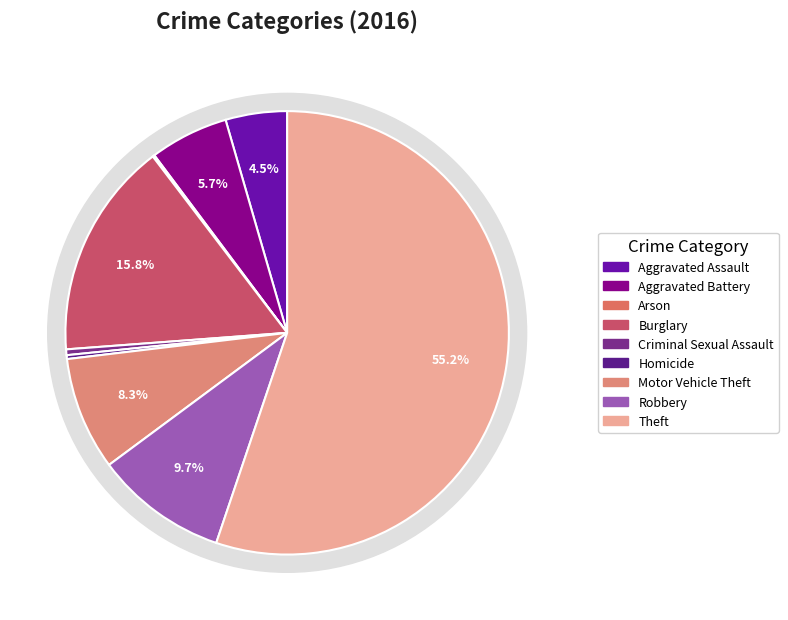

What percentage do Theft and Aggravated Assault together represent?

59.7%